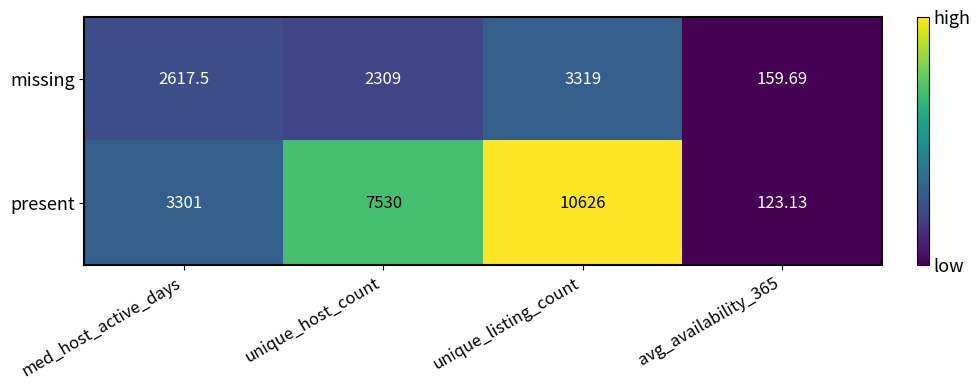

Which category has the highest value across all series?

unique_listing_count